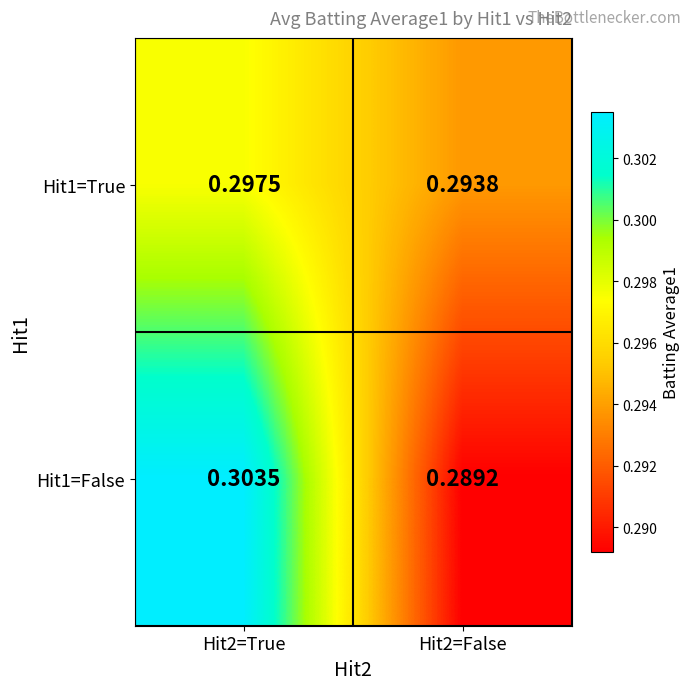

Is the value of Hit1=True at Hit2=False greater than the value of Hit1=False at Hit2=False?

Yes